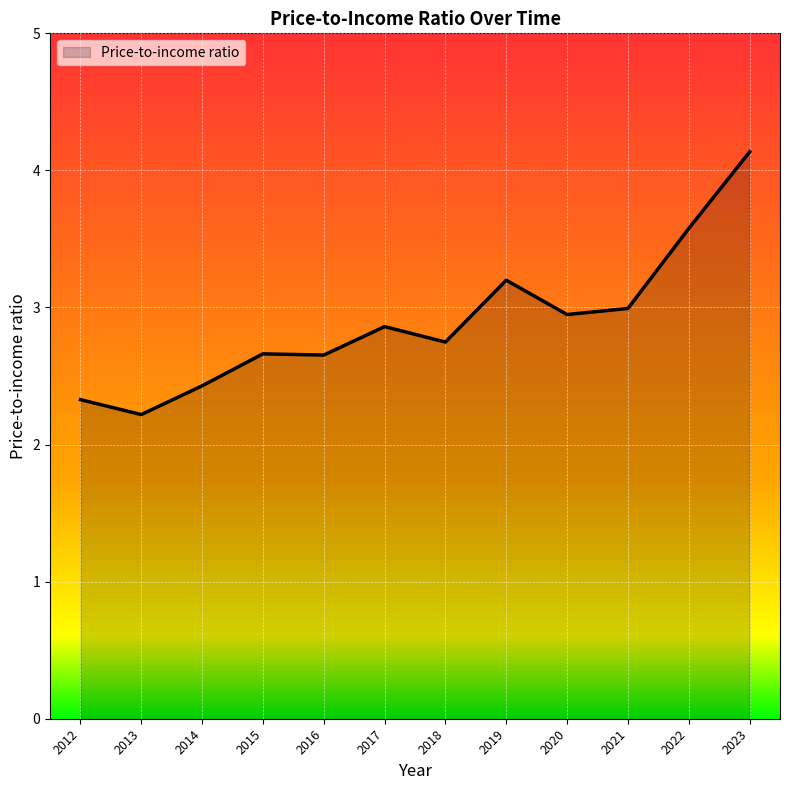

Approximately how many times larger is the value at 2019 compared to 2016?

1.2